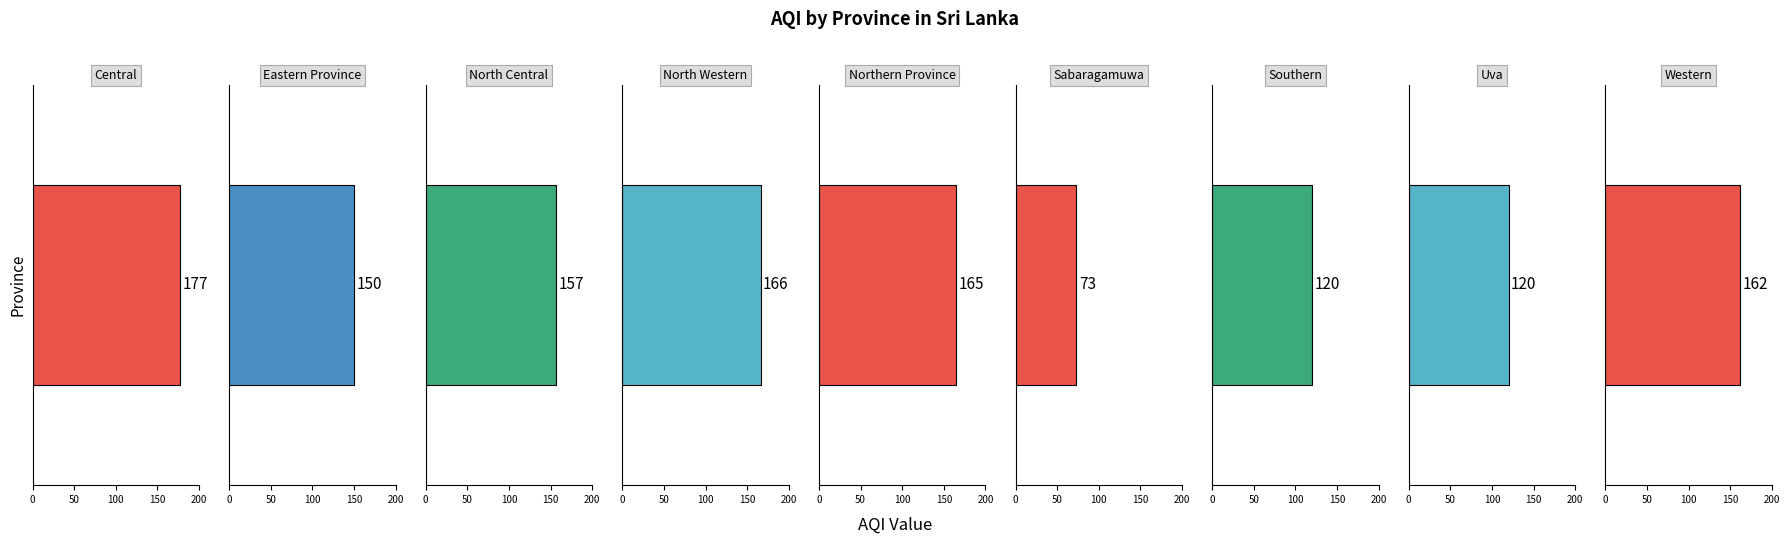

Reading left to right, list all the values displayed in this chart.

Central=177	Eastern Province=150	North Central=157	North Western=166	Northern Province=165	Sabaragamuwa=73	Southern=120	Uva=120	Western=162